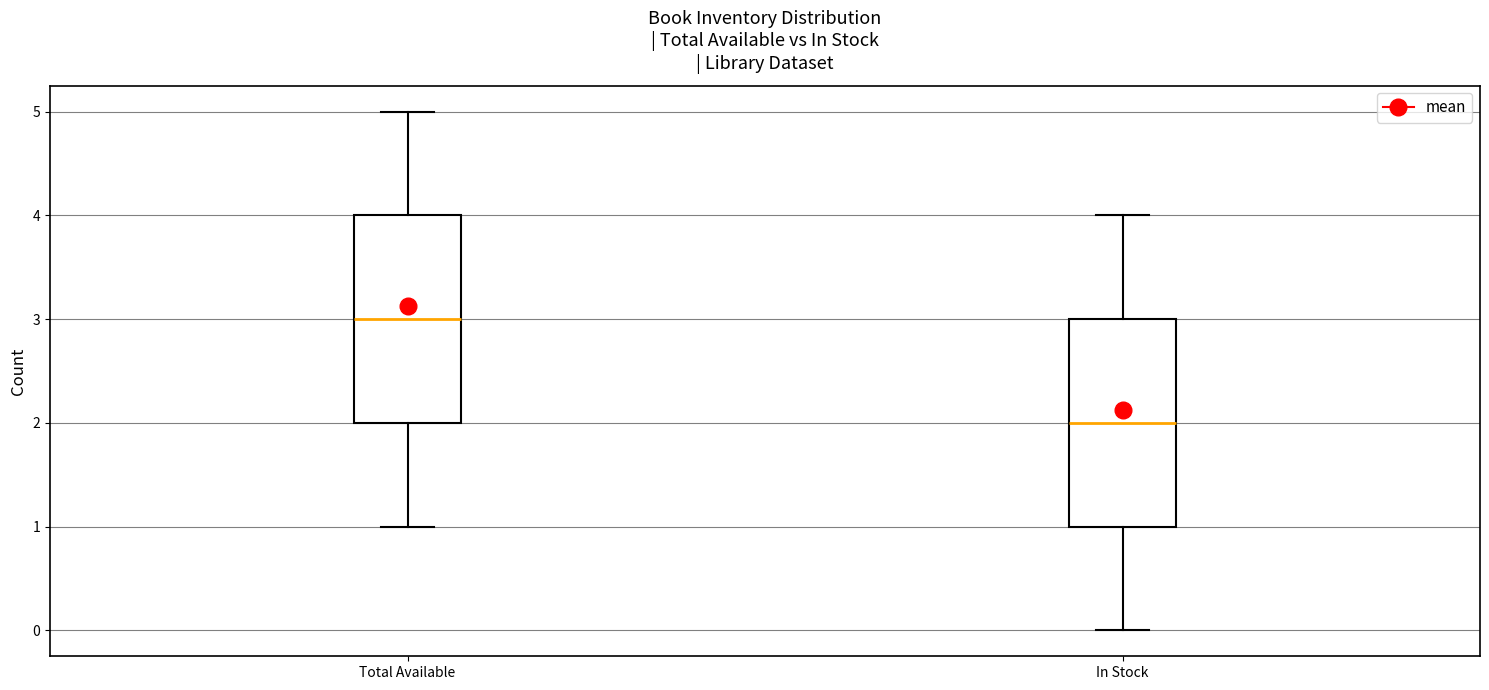

Which box has the highest median line?

Total Available